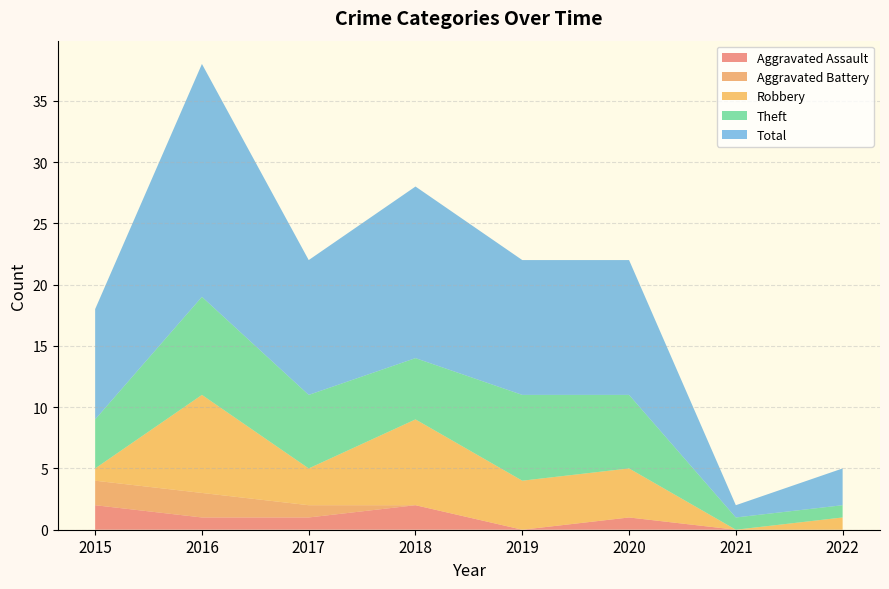

Reading right to left, what are all the values shown in this chart?

Aggravated Assault: 0	0	1	0	2	1	1	2
Aggravated Battery: 0	0	0	0	0	1	2	2
Robbery: 1	0	4	4	7	3	8	1
Theft: 1	1	6	7	5	6	8	4
Total: 3	1	11	11	14	11	19	9